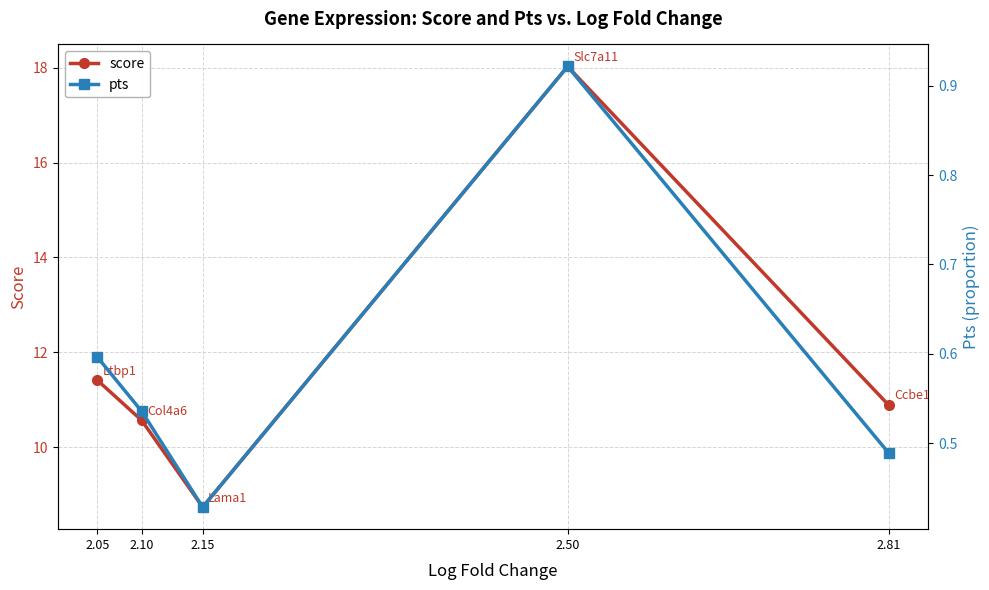

True or false: pts and score intersect in this chart.

False